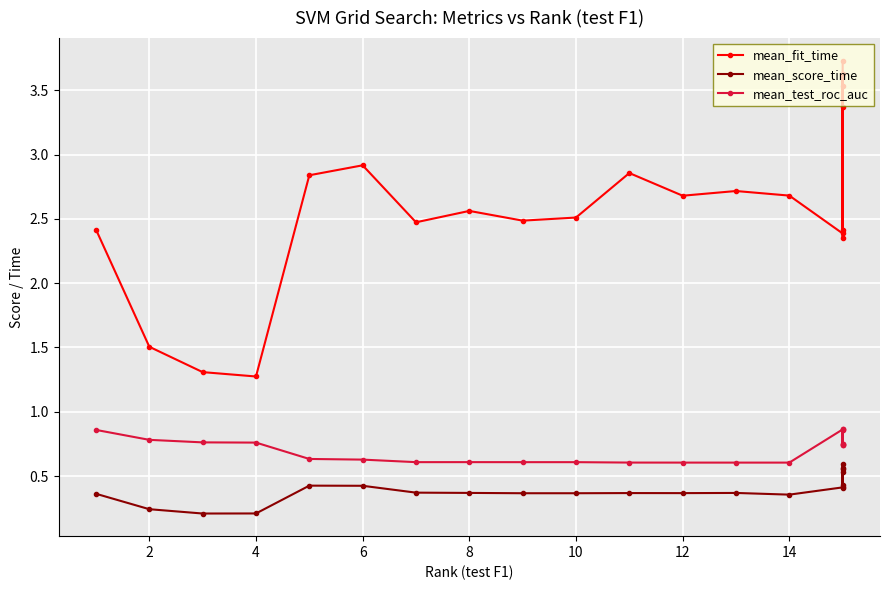

What is the sum of the mean_test_roc_auc values at 13 and 0?

1.5